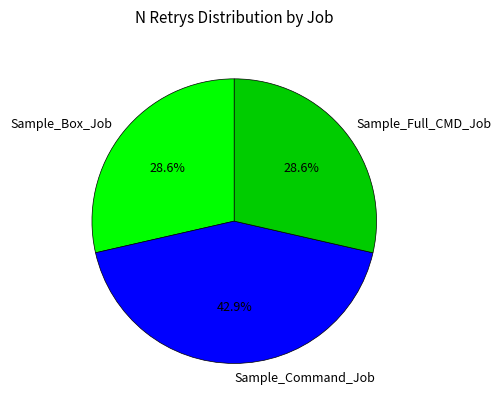

Which category has the biggest portion of the pie?

Sample_Command_Job